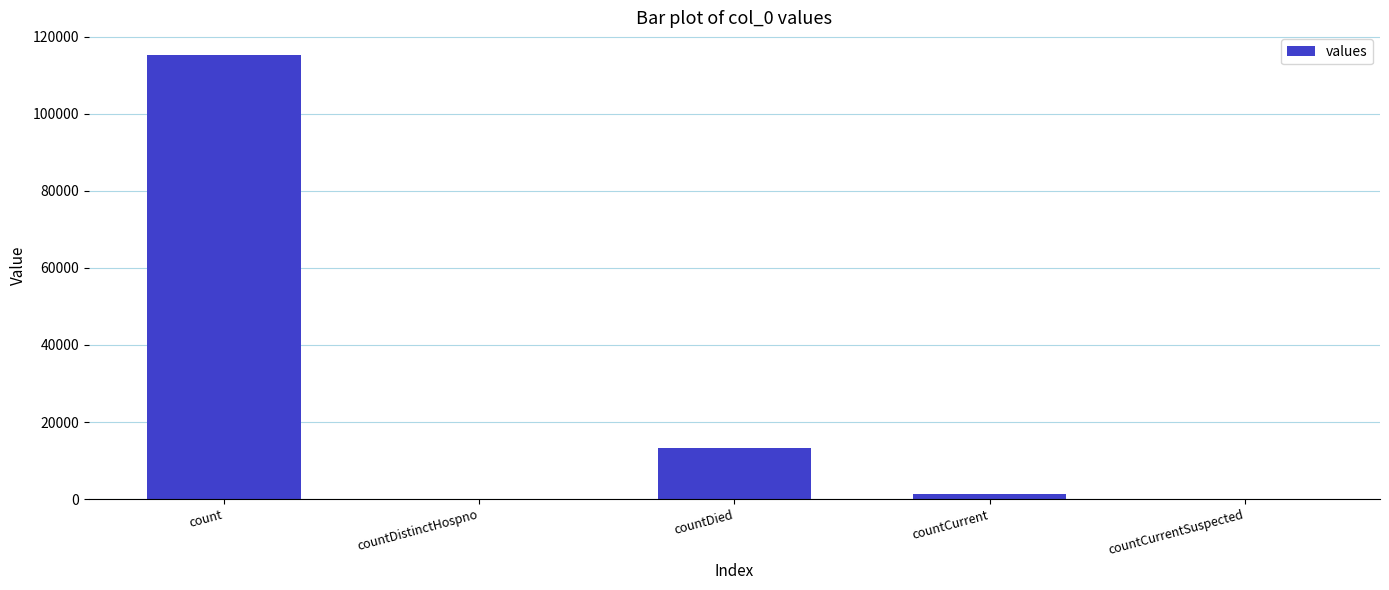

How many data points does each series have?

5